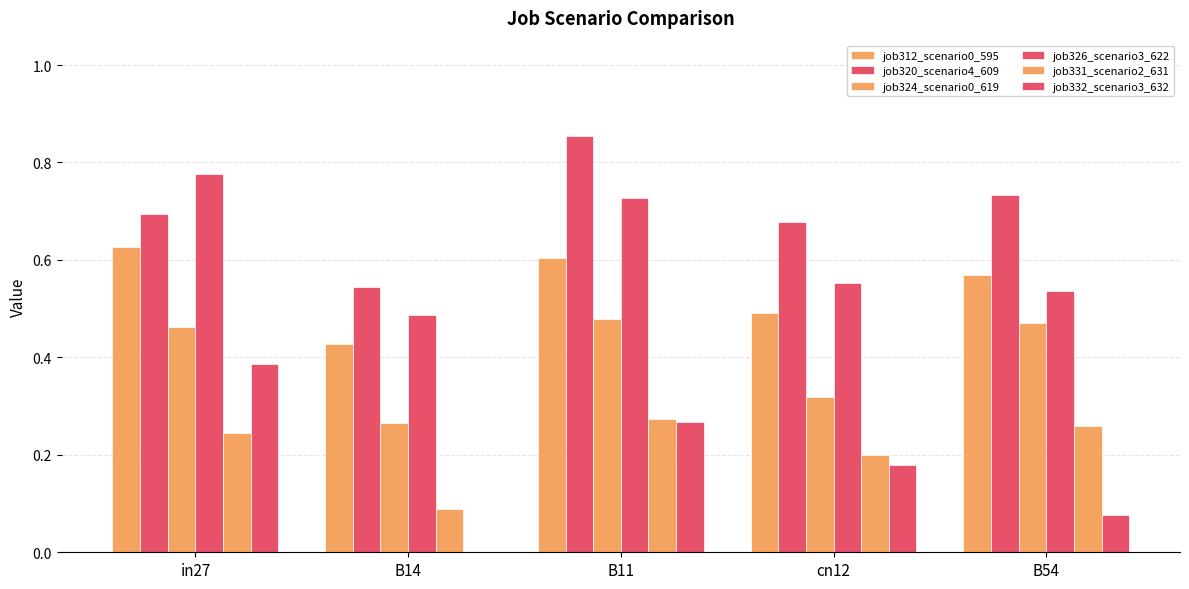

Rank the series at B14 from lowest to highest value.

job332_scenario3_632, job331_scenario2_631, job324_scenario0_619, job312_scenario0_595, job326_scenario3_622, job320_scenario4_609